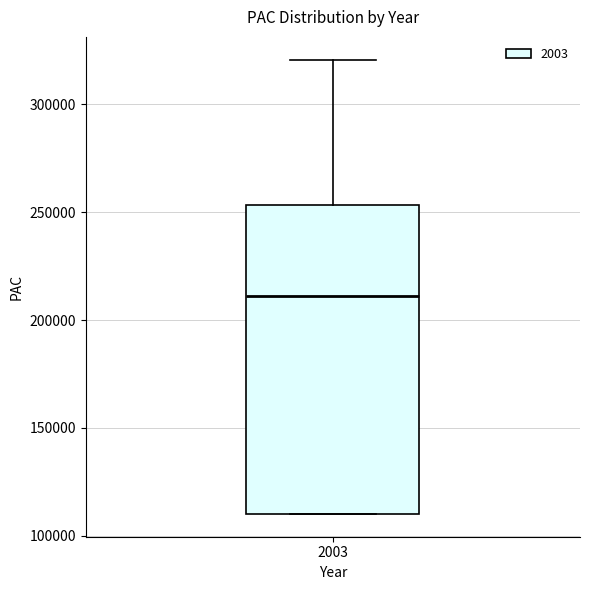

Where does the median line of the box at x = 2003 sit on the y-axis? The values are not printed on the chart, so give them approximately, as read against the axis.

210000